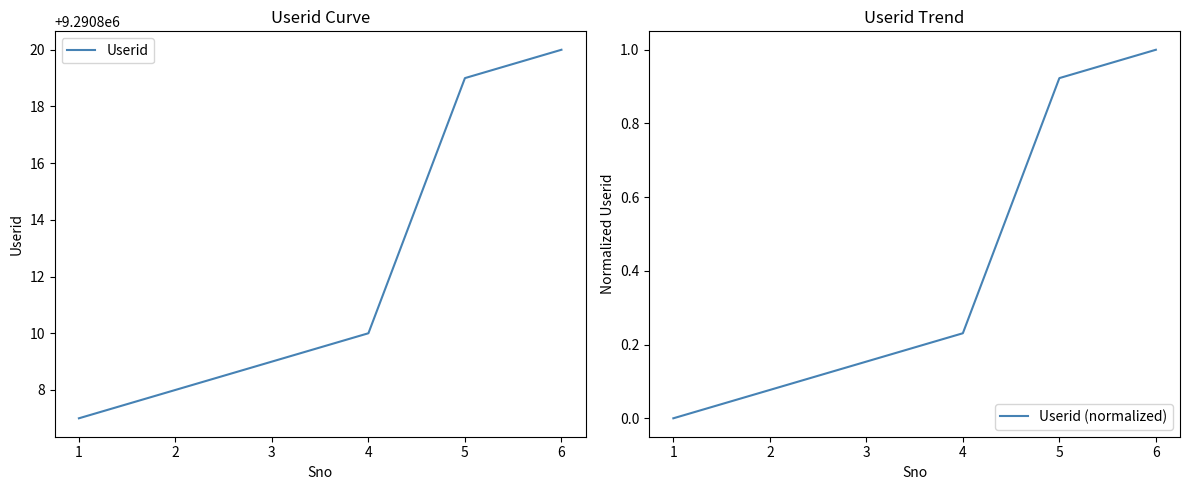

Rank the categories by Userid value from lowest to highest.

1, 2, 3, 4, 5, 6